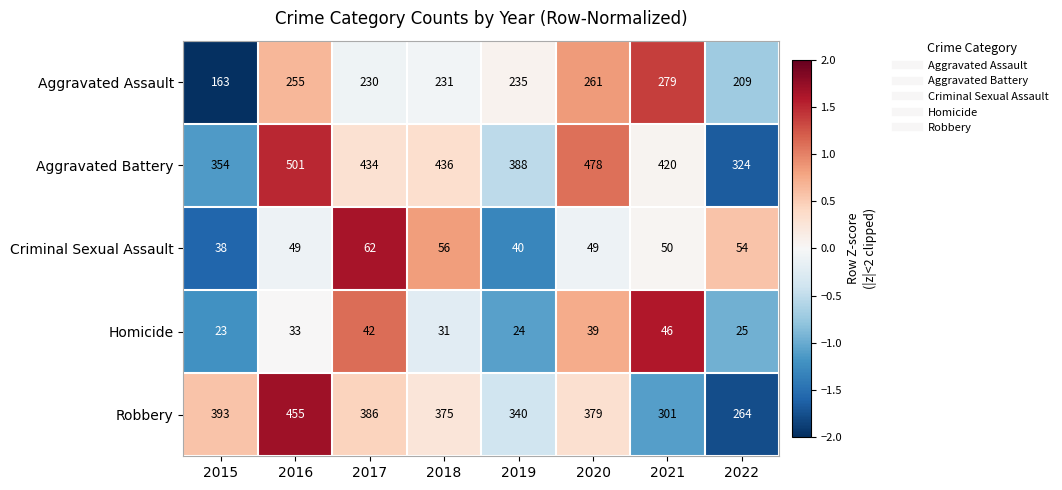

How many categories are shown in the chart?

8